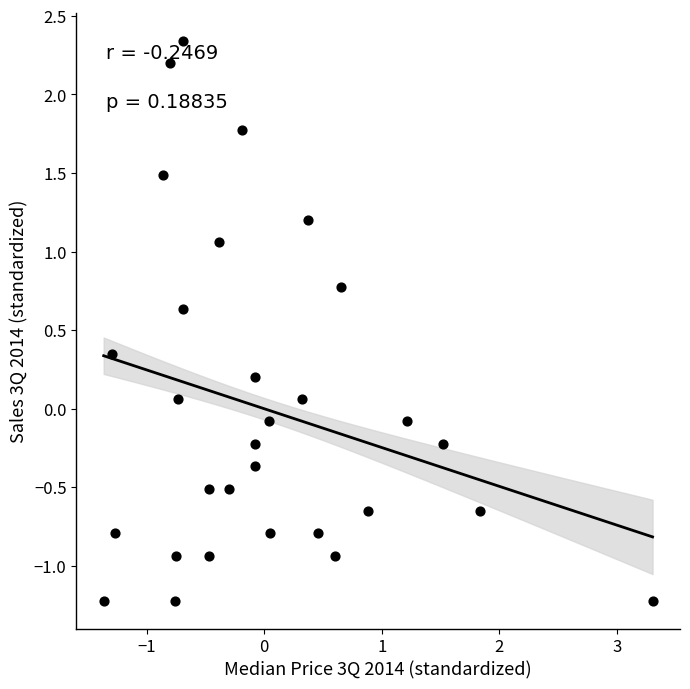

What is the range of X values (max minus min)?

4.7